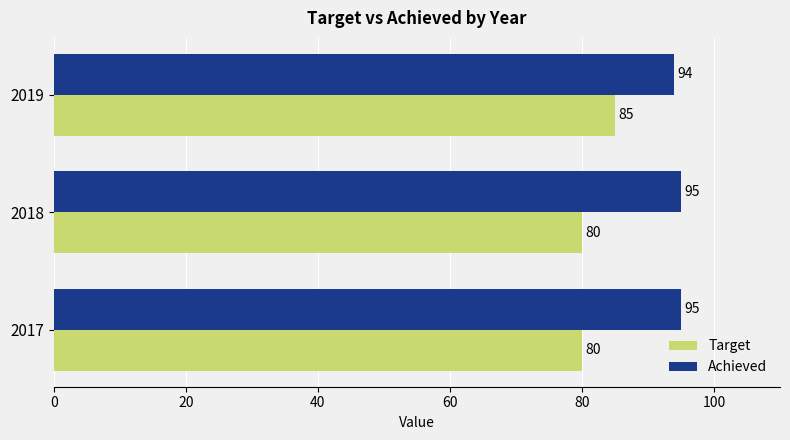

What is the difference between the maximum and minimum values in the Target series?

5